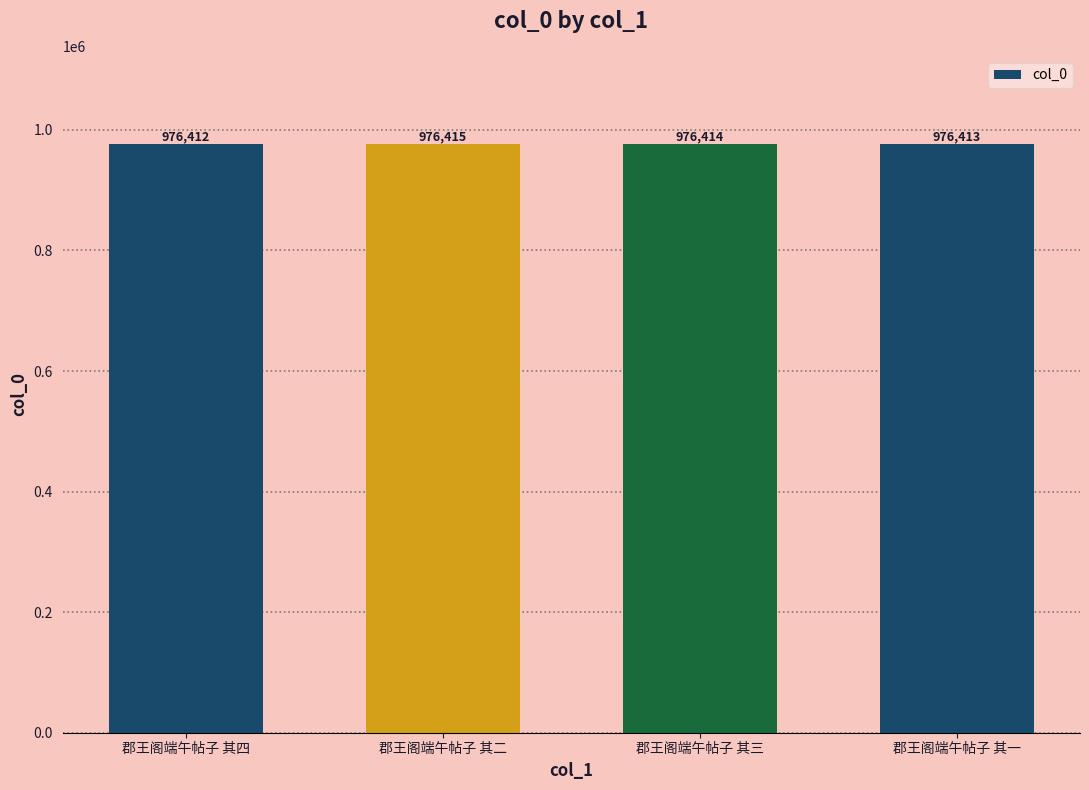

What is the maximum value shown in the chart?

976415